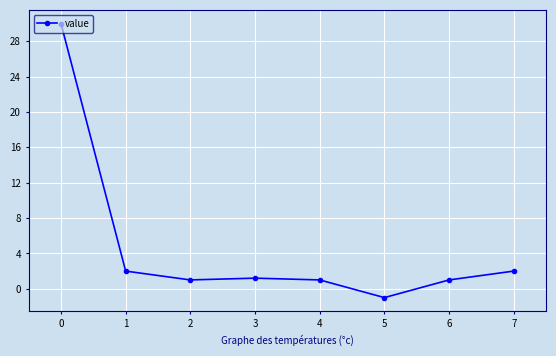

What is the greatest value displayed?

30.0